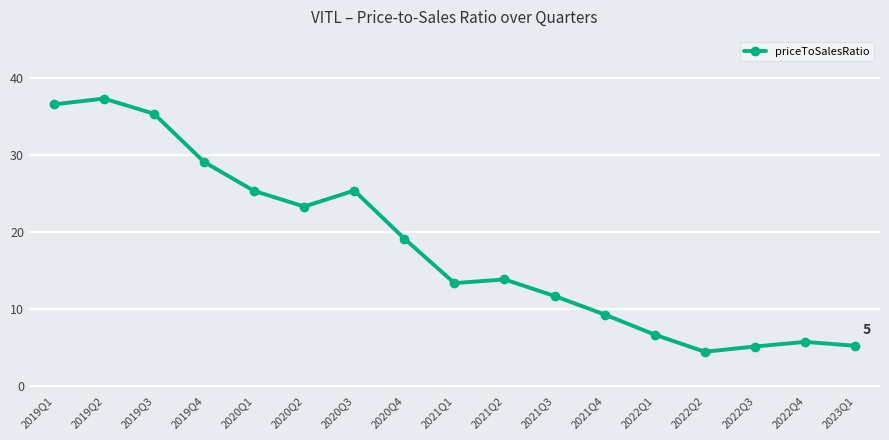

What is the label of the 17th point from the right?

2019Q1